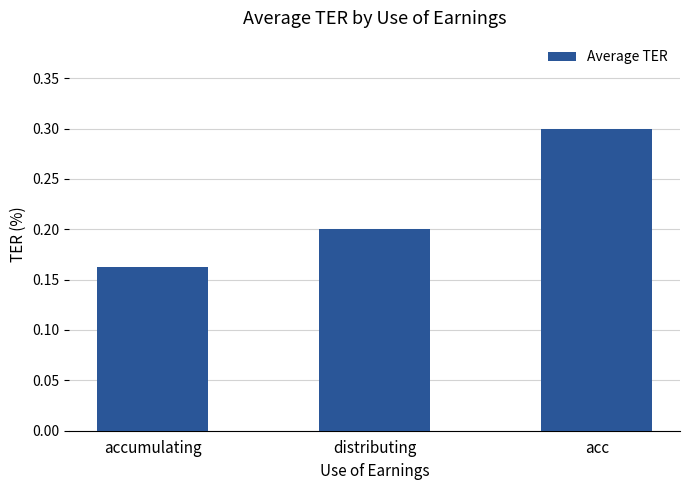

What is the label of the 1st bar from the left?

accumulating